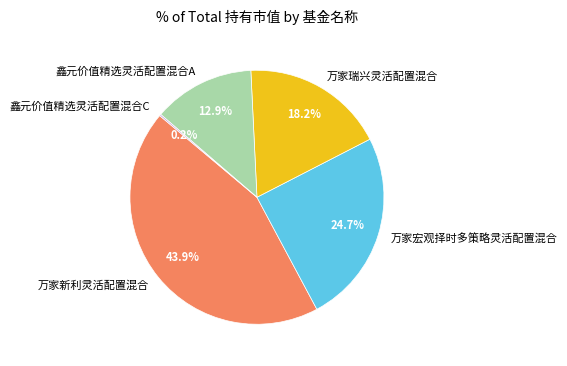

Is 鑫元价值精选灵活配置混合A the majority of the pie?

No